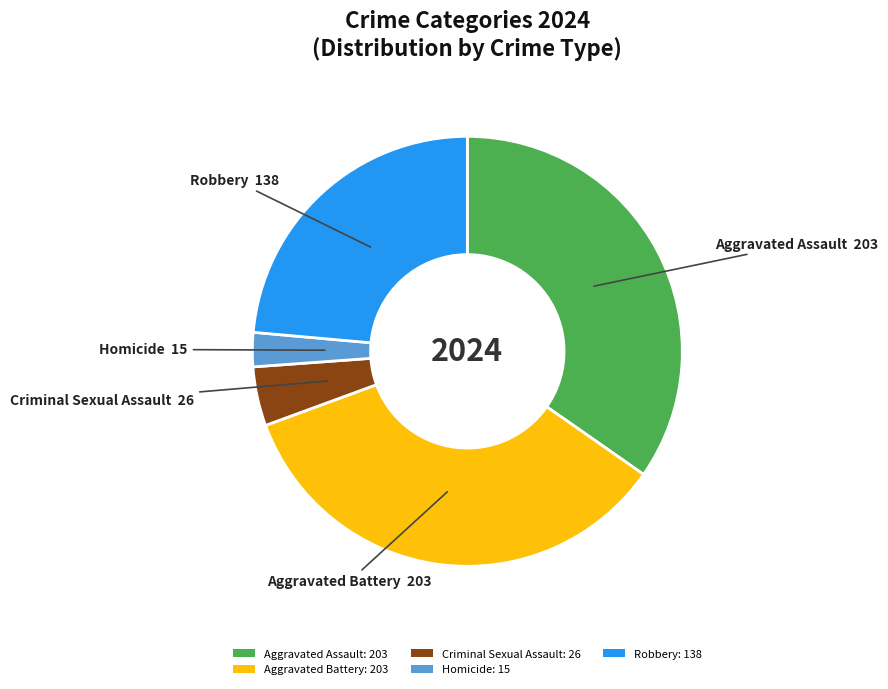

Is there a majority slice in this chart?

No